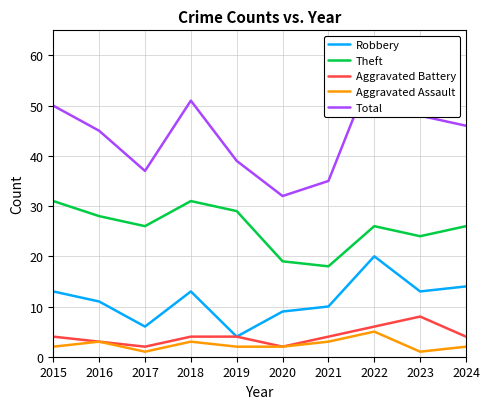

What are all the series names shown in the legend?

Robbery, Theft, Aggravated Battery, Aggravated Assault, Total